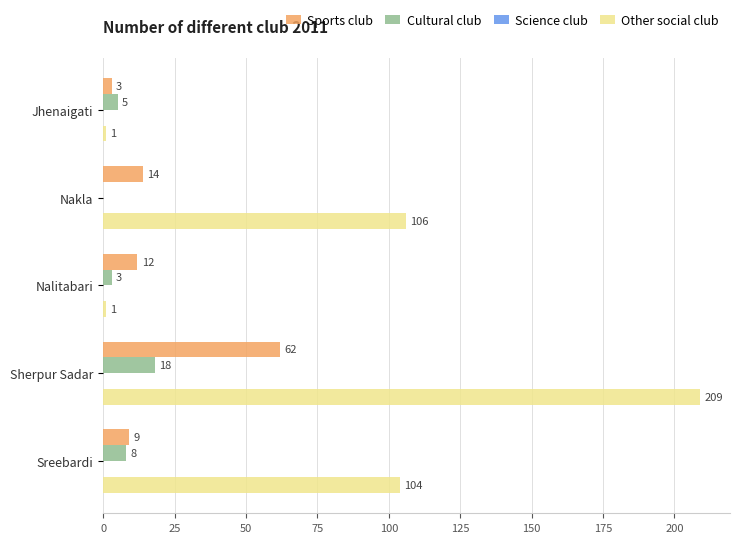

Is it true that Cultural club equals 3 at Nalitabari?

True